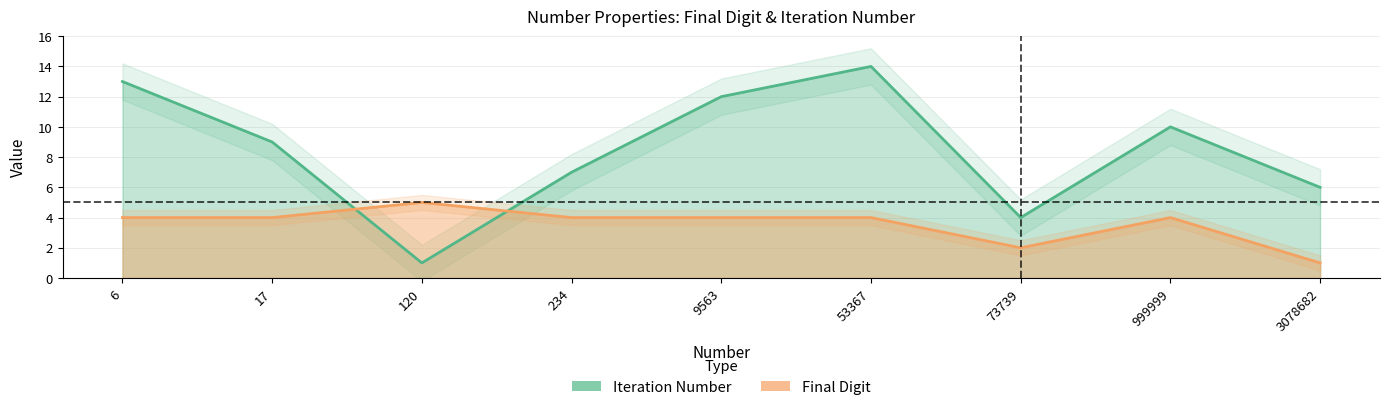

Which series has the widest spread of values?

Iteration Number